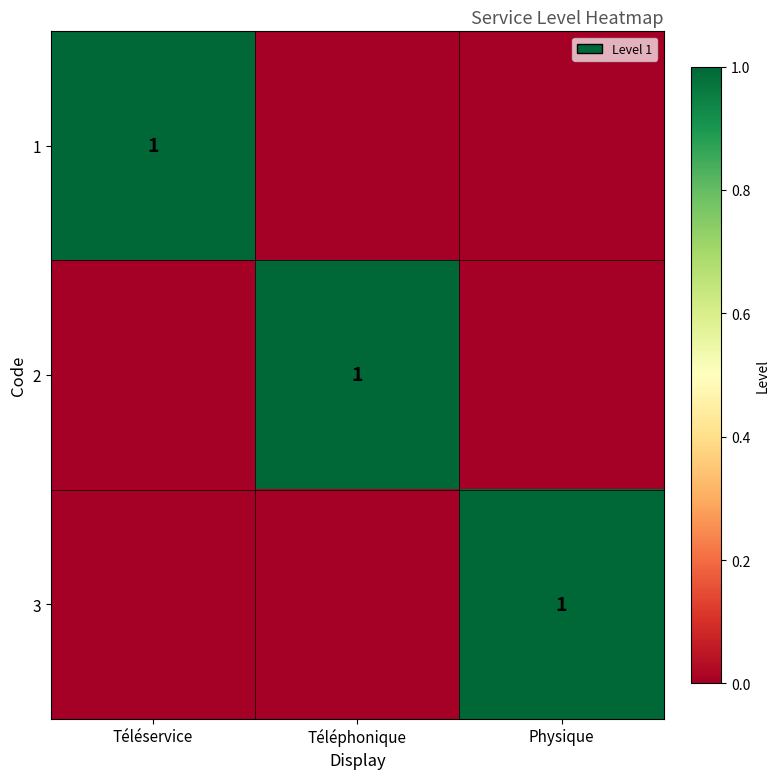

Which label corresponds to the largest value in the chart?

Téléservice